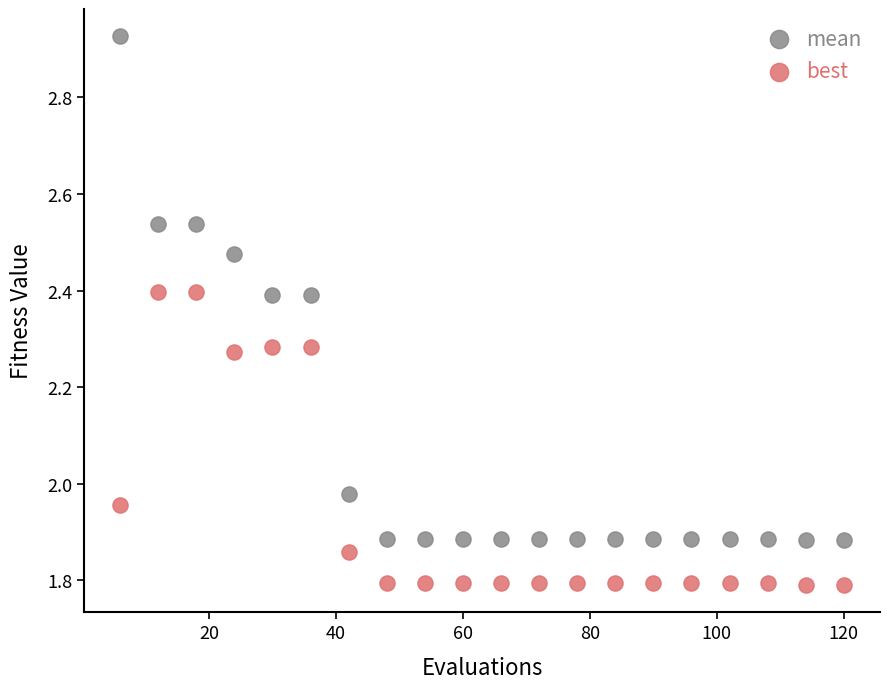

Across all data points, what is the range of X values (max minus min)?

114.0